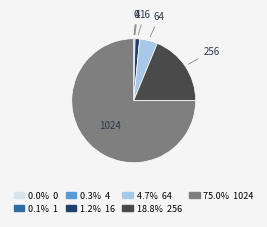

Does 4 represent more than half of the total?

No